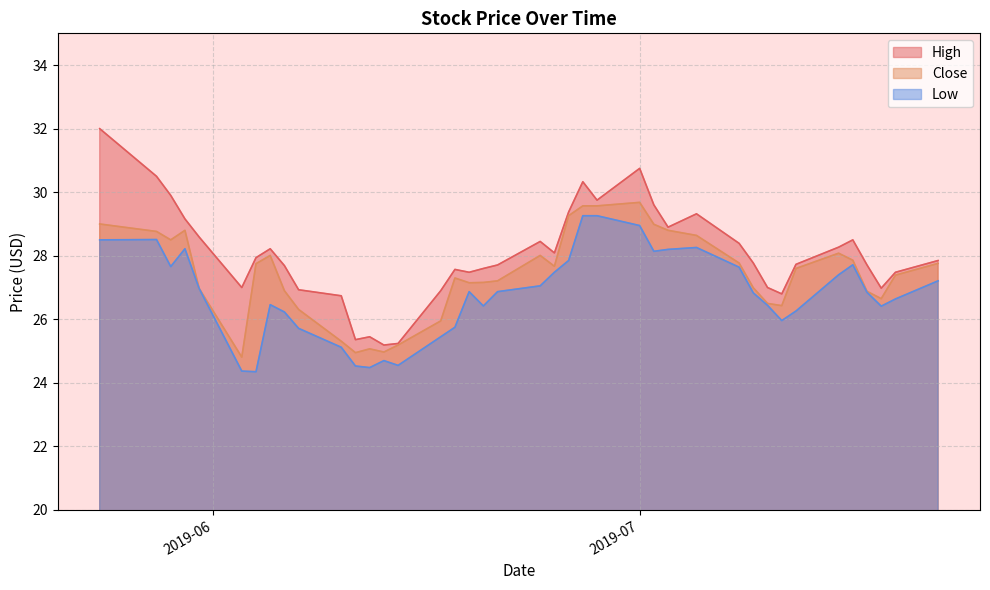

Which series has the largest total across all categories?

High